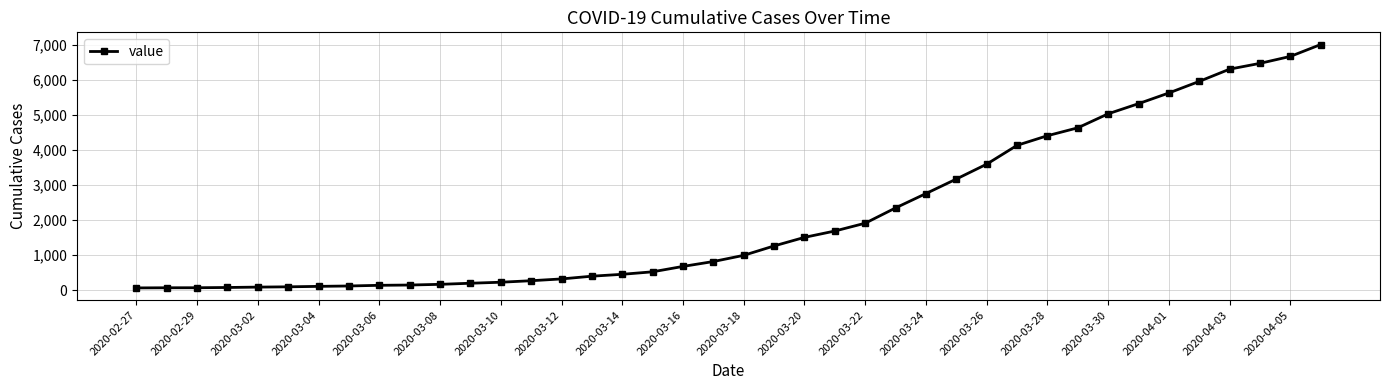

What is the greatest value displayed?

7003